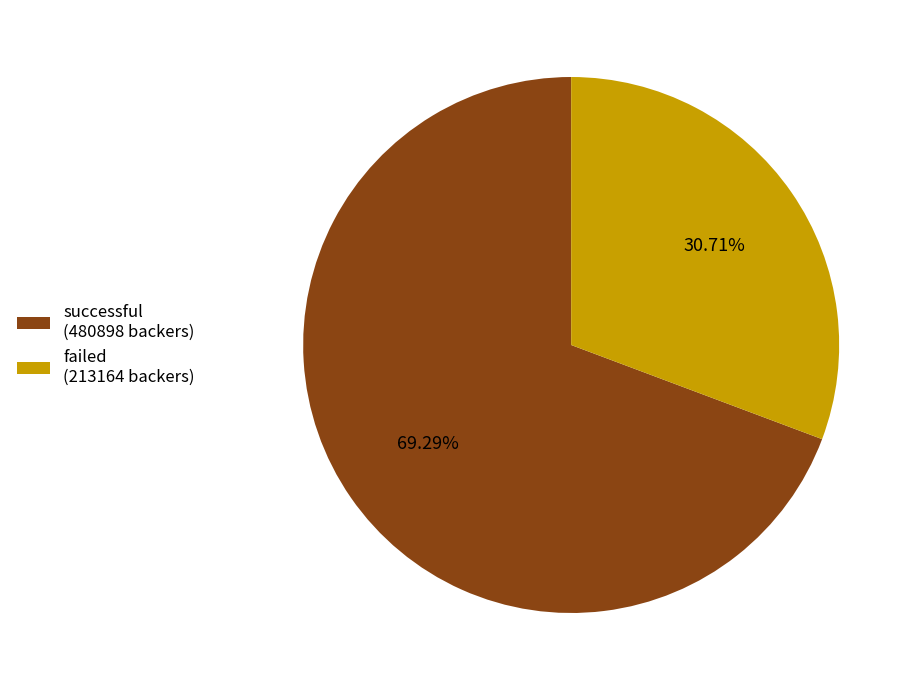

To the nearest percent, what is the average slice percentage?

50%